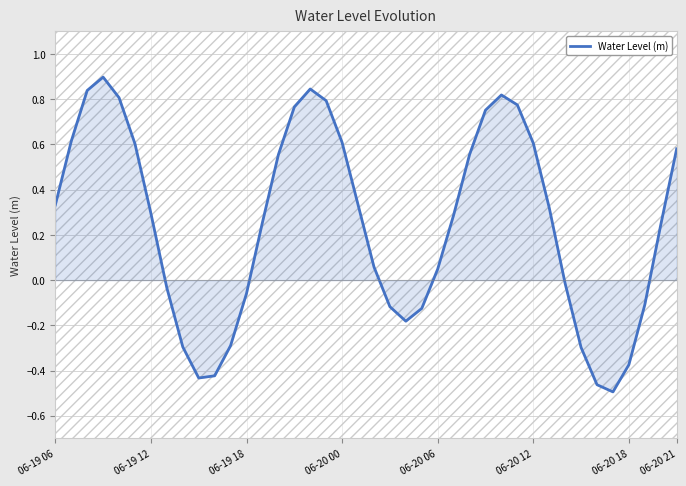

True or false: there are more than 2 points higher than both neighbors.

True